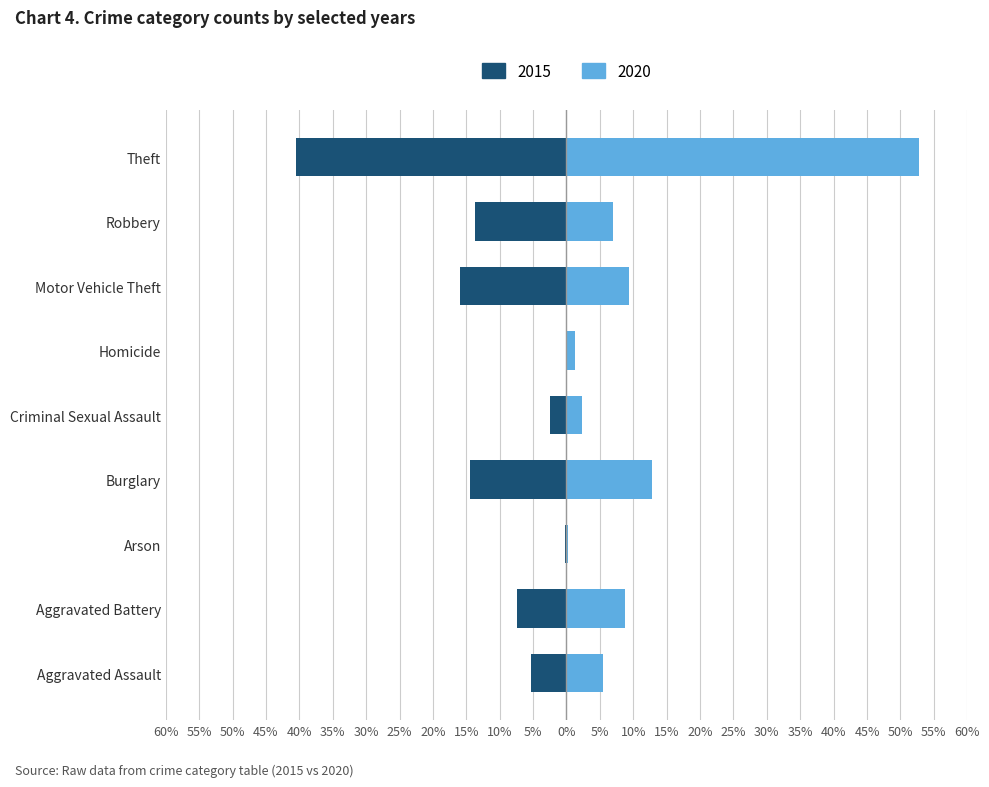

What is the difference between the highest and lowest values at Motor Vehicle Theft?

25.2